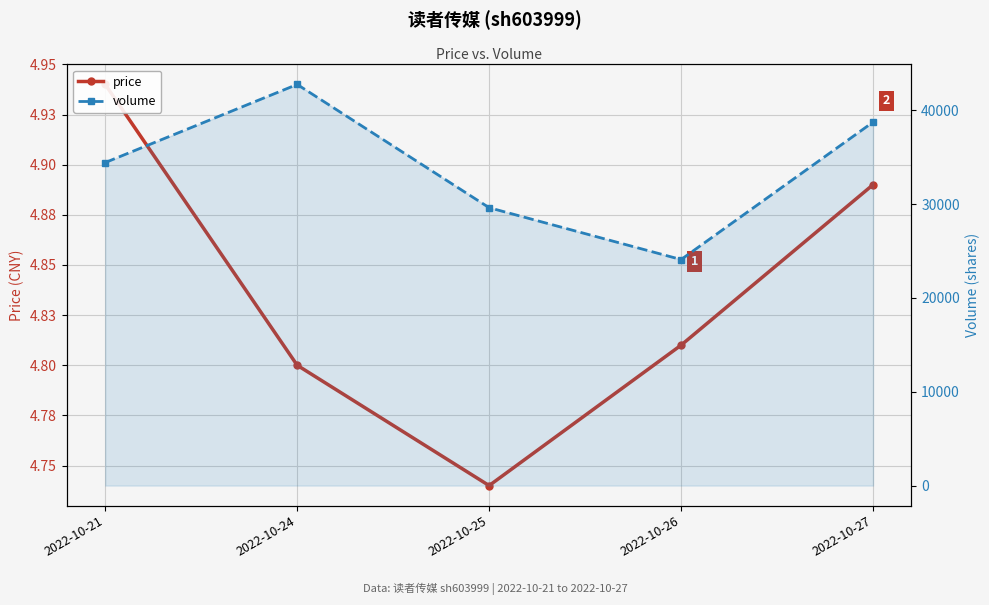

What is the minimum value for price?

4.7